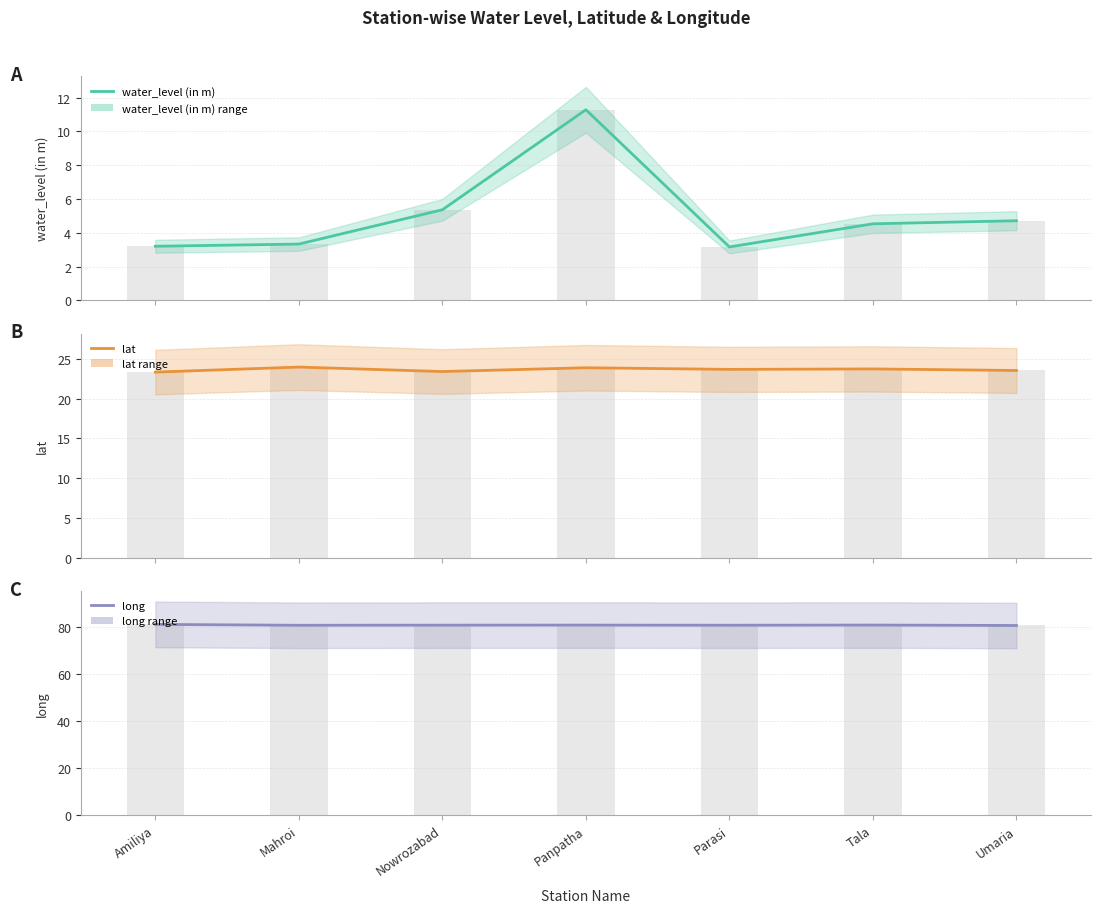

Is the value of water_level (in m) at Tala greater than the value of long at Parasi?

No